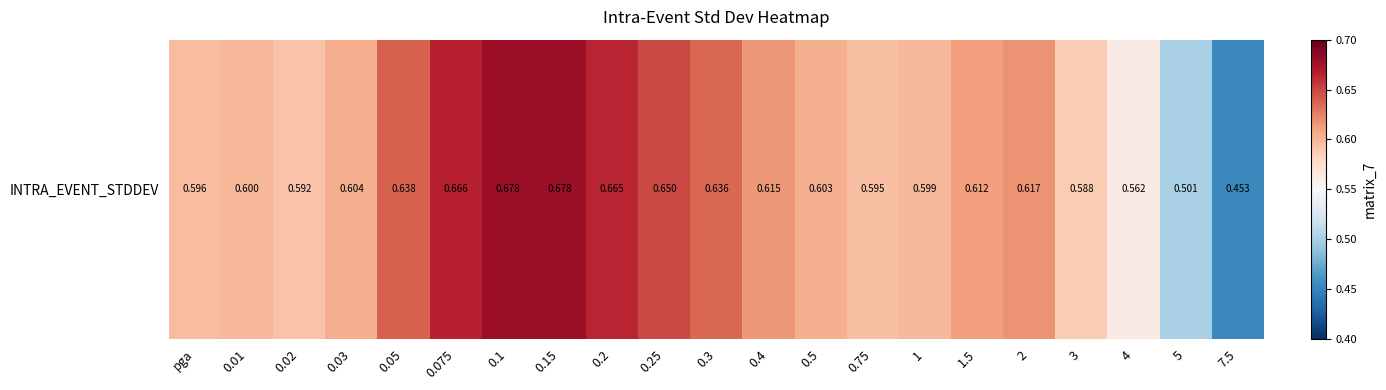

Reading left to right, list all the values displayed in this chart.

0.6	0.6	0.6	0.6	0.6	0.7	0.7	0.7	0.7	0.6	0.6	0.6	0.6	0.6	0.6	0.6	0.6	0.6	0.6	0.5	0.5